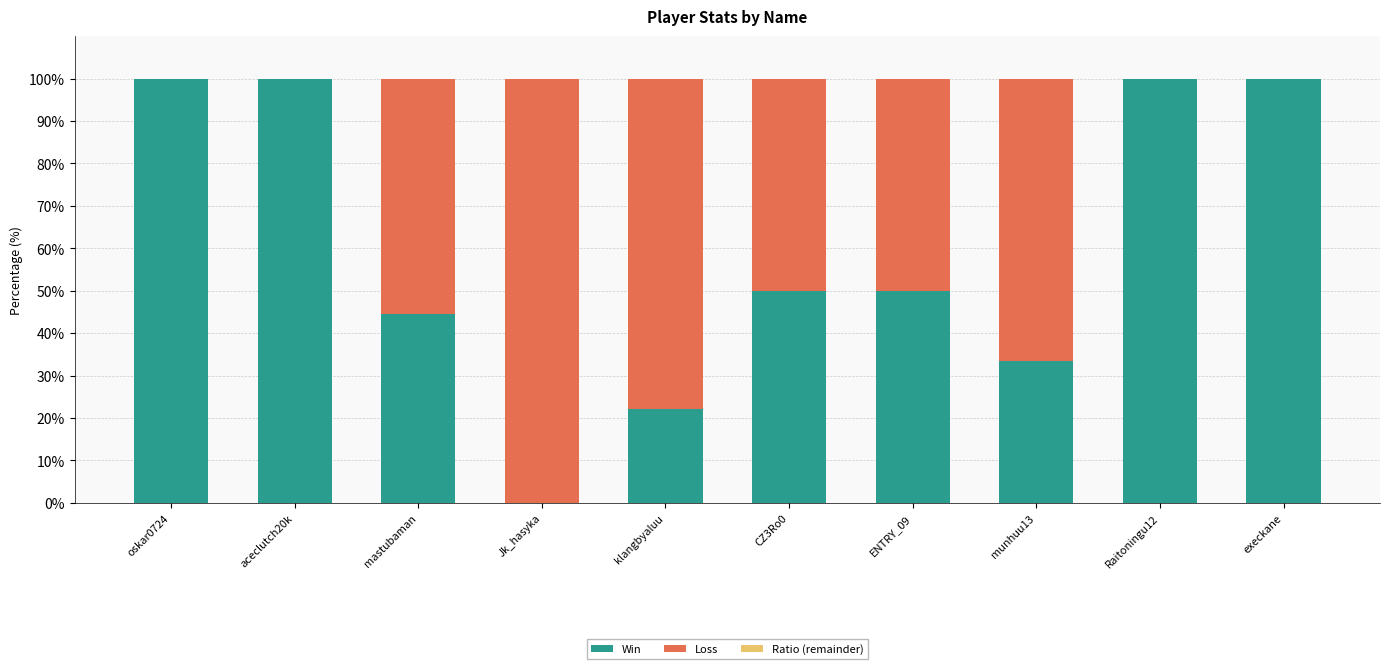

What is the total value across all series at Raitoningu12?

100.0